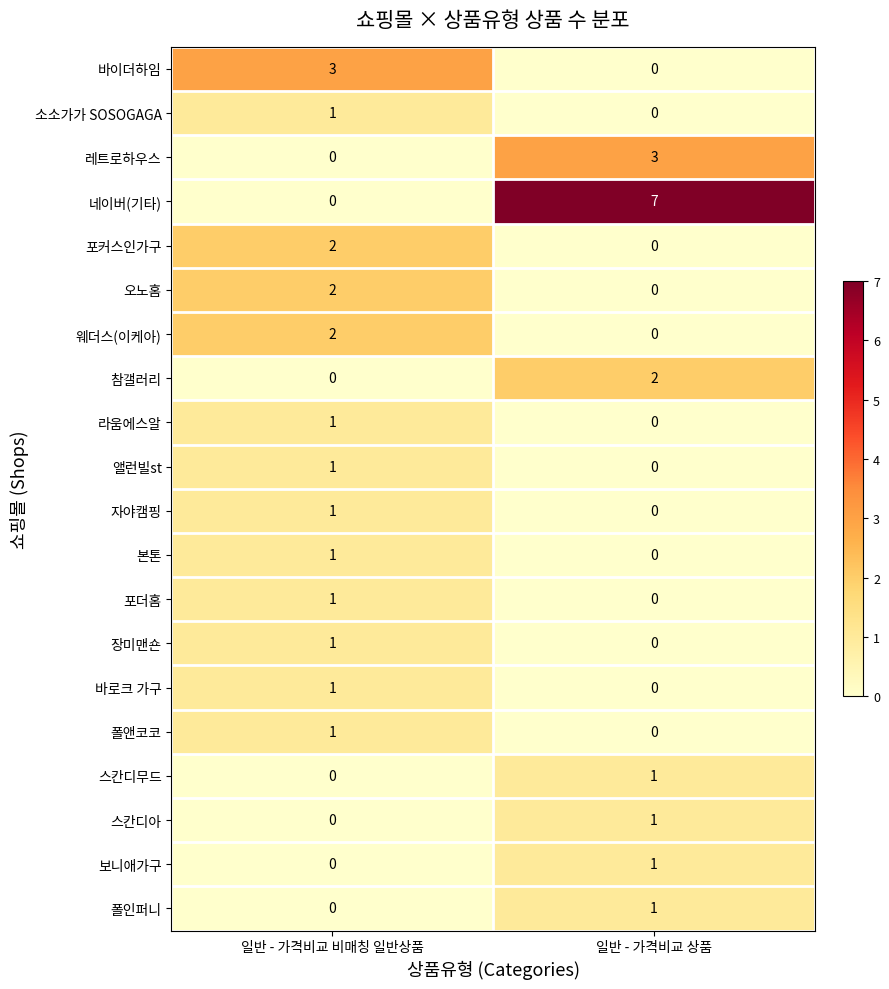

The 앨런빌st series shows 0 at 일반 - 가격비교 상품. True or false?

True